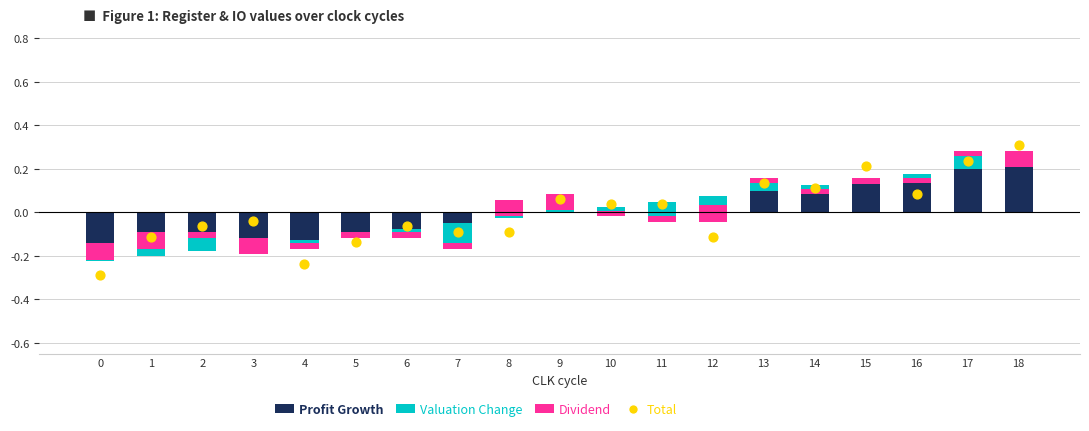

At which category is the sum across all series the highest?

18